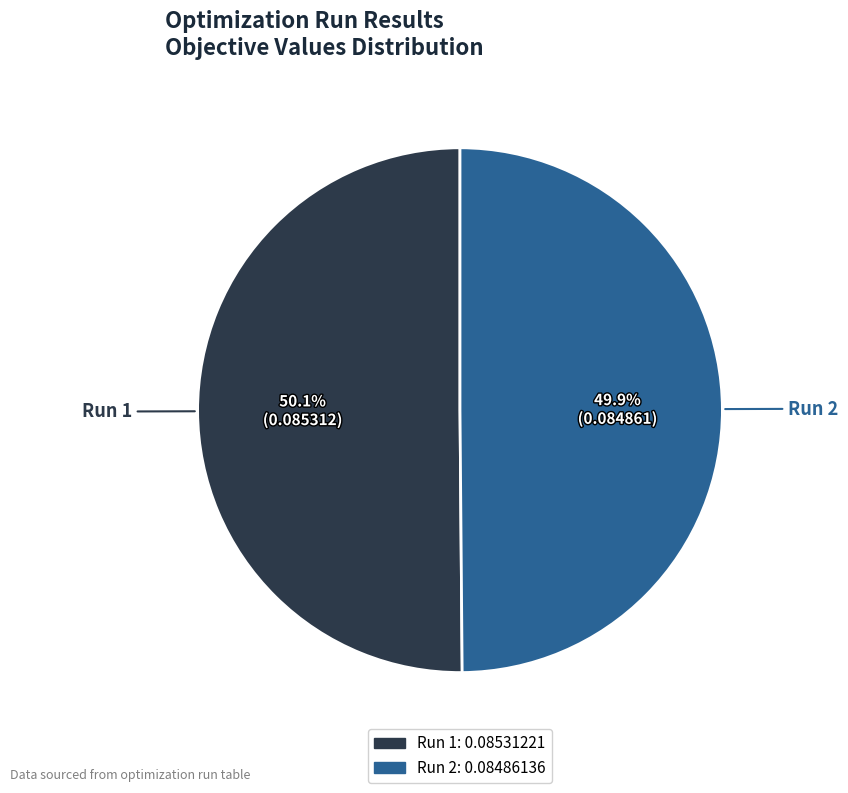

Do Run 2 and Run 1 together represent more than half of the pie?

Yes